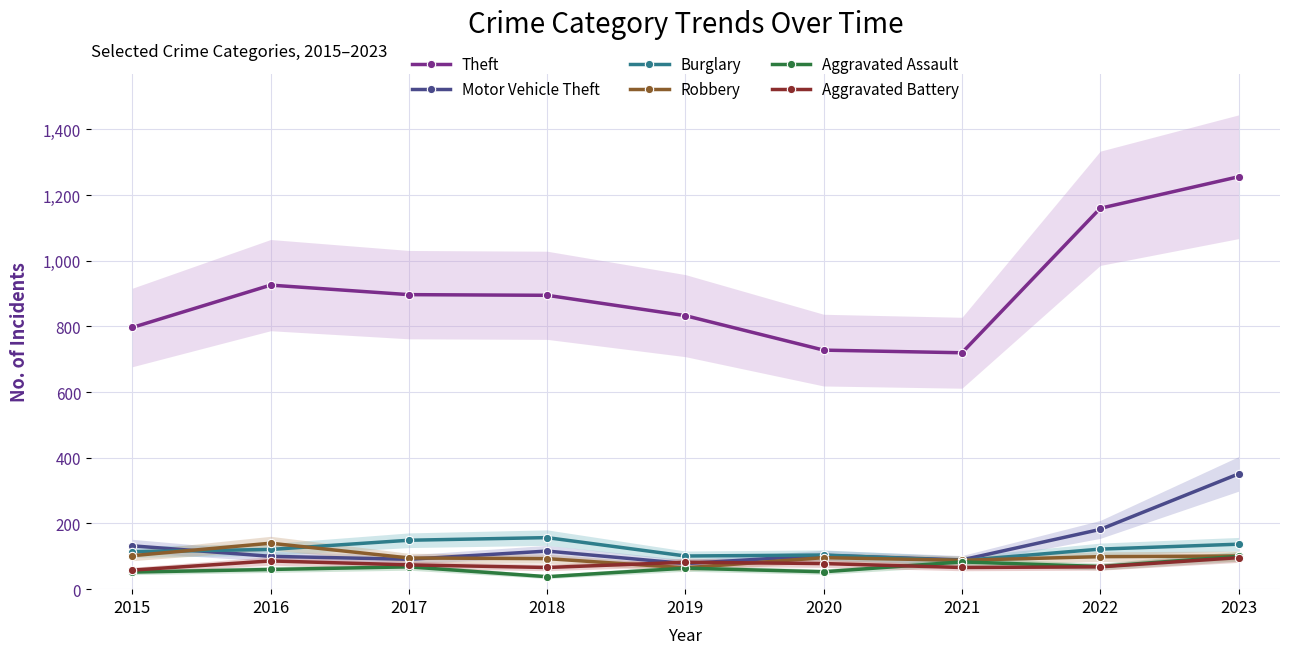

Between 2015 and 2018, which series saw the biggest shift?

Theft